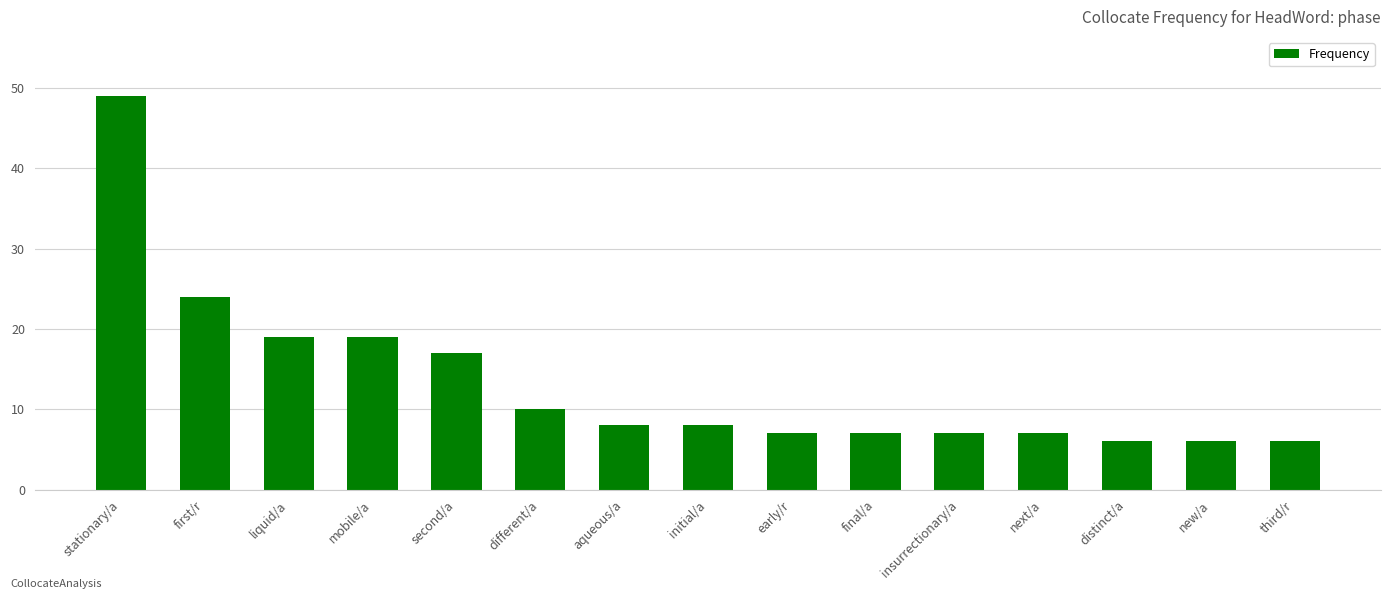

What is the approximate value at initial/a, to the nearest 5?

10